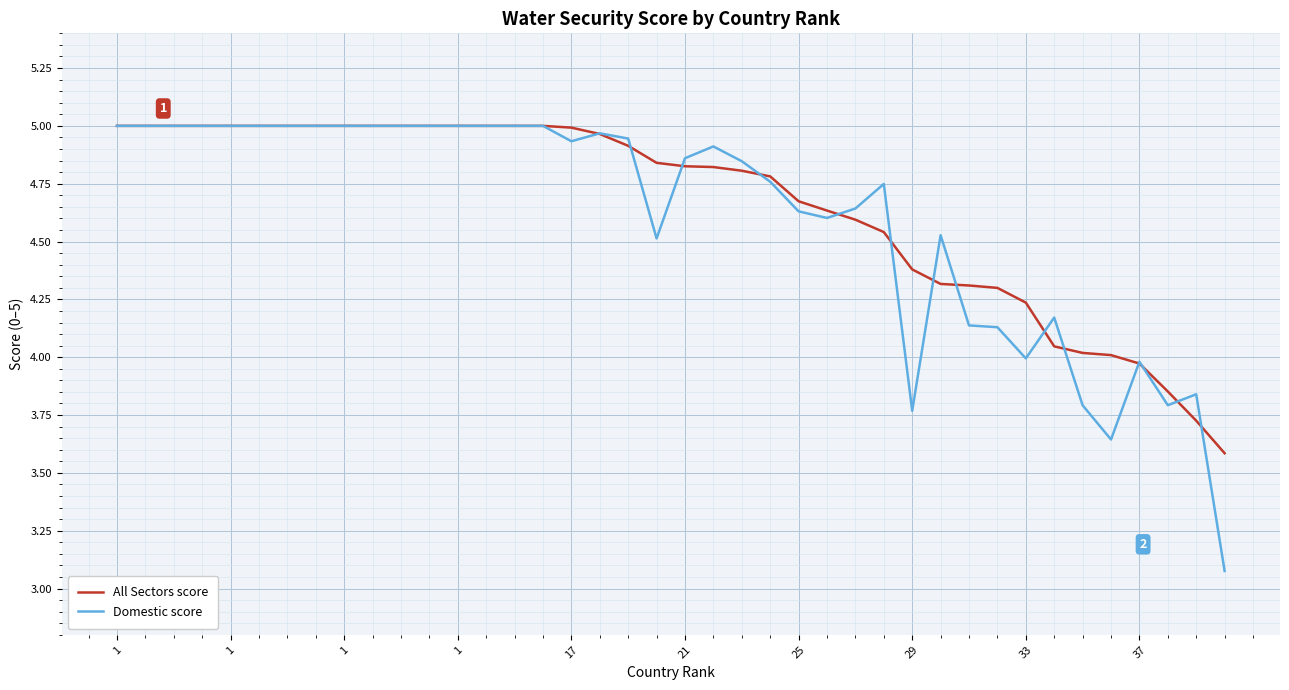

What is the lowest value of the Domestic score series?

3.1